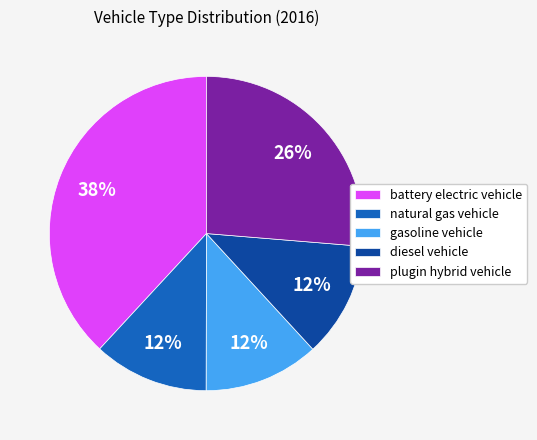

Which has a higher value, plugin hybrid vehicle or diesel vehicle?

plugin hybrid vehicle